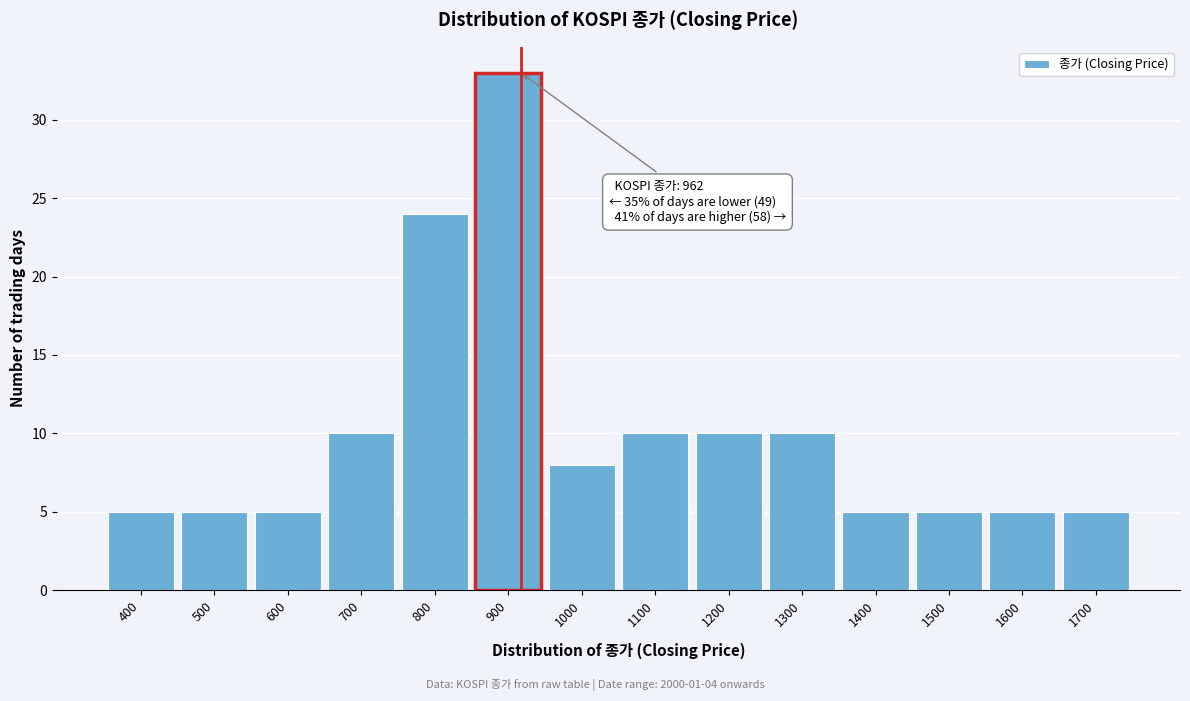

Reading right to left, what are all the values shown in this chart?

1700=5	1600=5	1500=5	1400=5	1300=10	1200=10	1100=10	1000=8	900=33	800=24	700=10	600=5	500=5	400=5